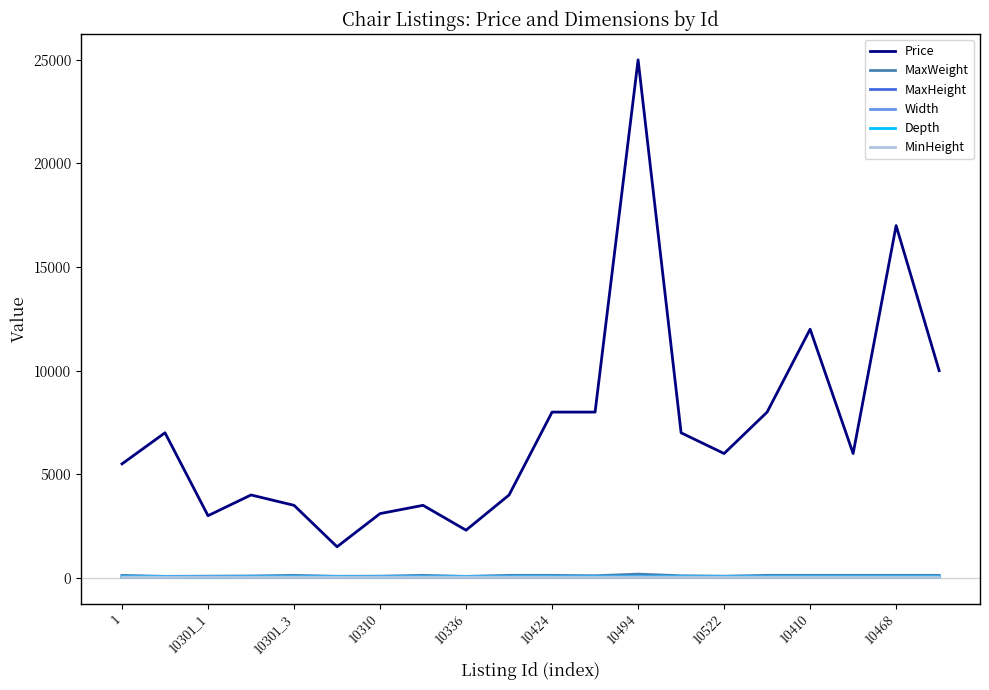

Does the chart display data point markers on the line(s)?

No